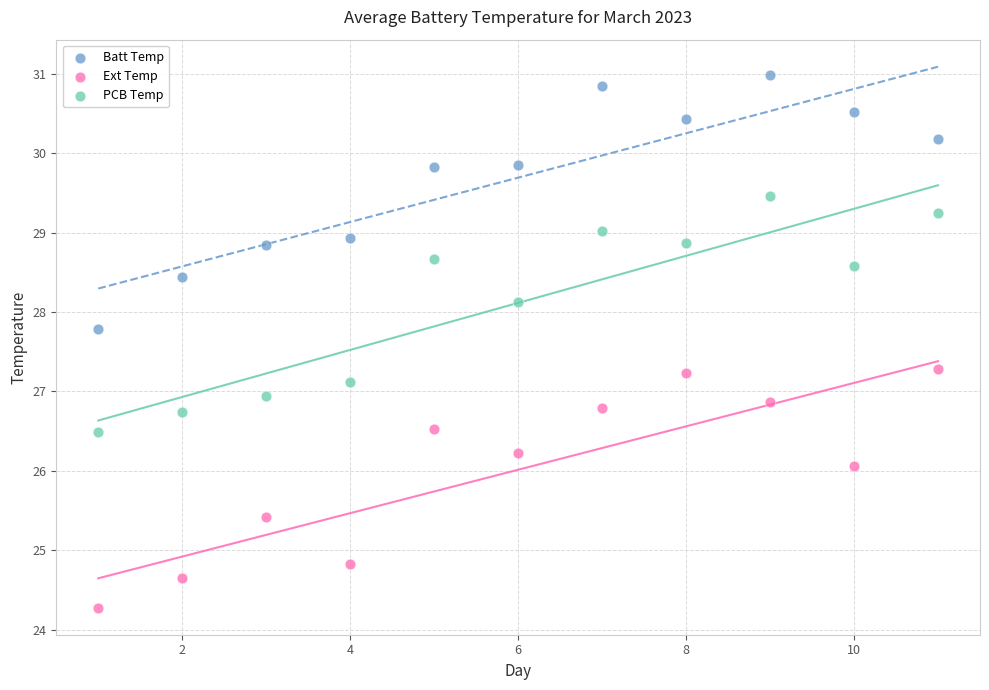

Which series contains the highest Y value?

Batt Temp